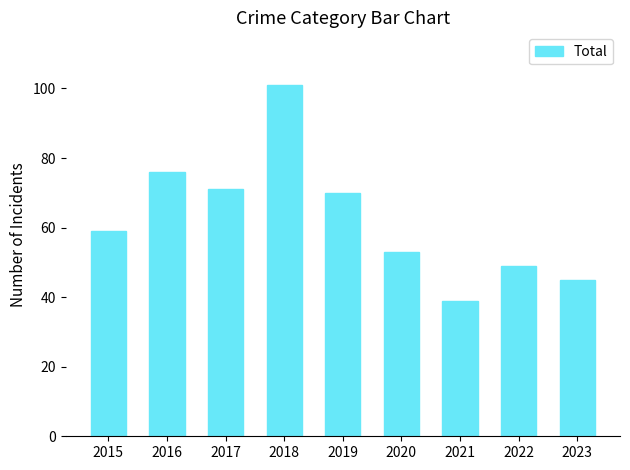

Which has a higher value, 2019 or 2021?

2019